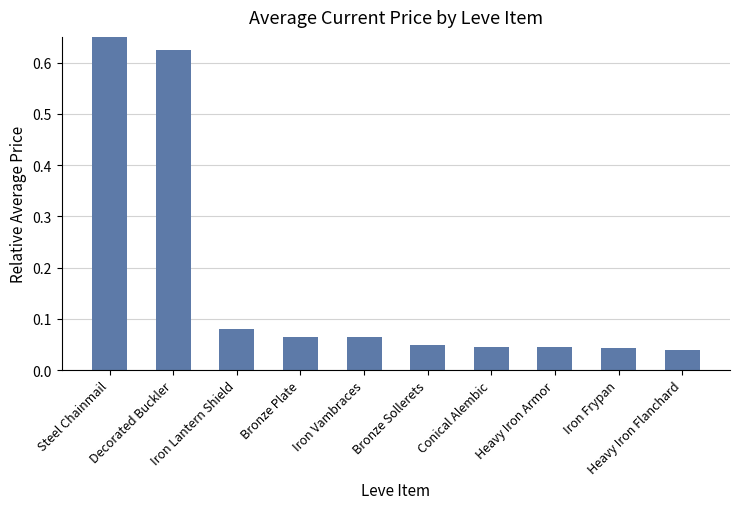

True or false: the data shows 0.0 at Bronze Sollerets.

False